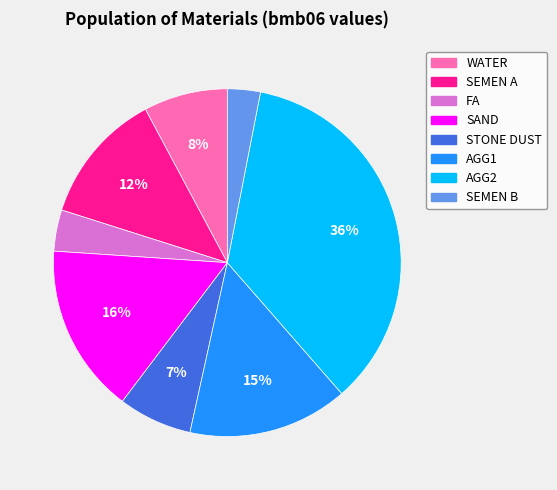

To the nearest percent, what is the average slice percentage?

12%